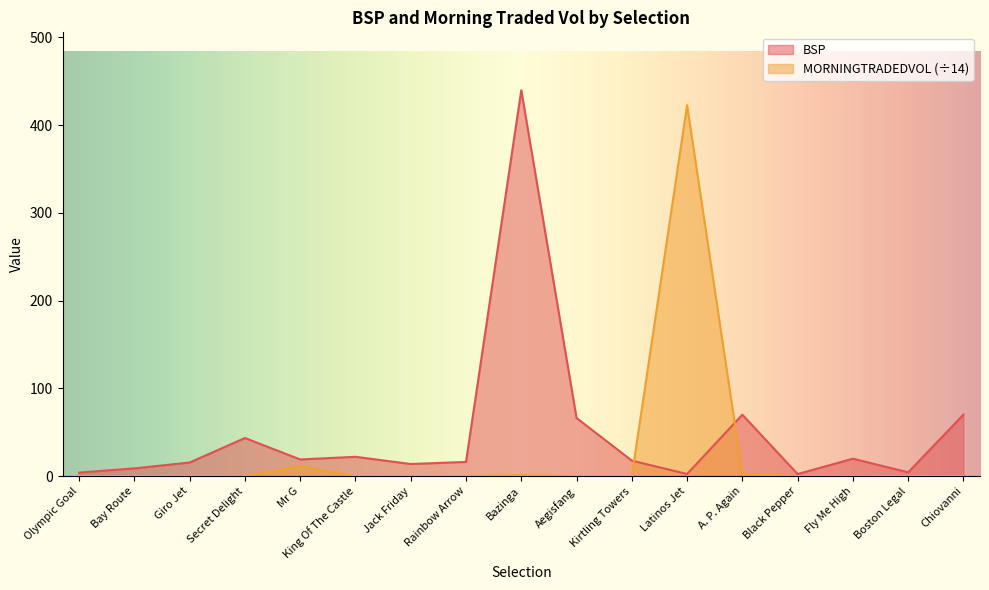

The BSP series shows 439.9 at Bazinga. True or false?

True